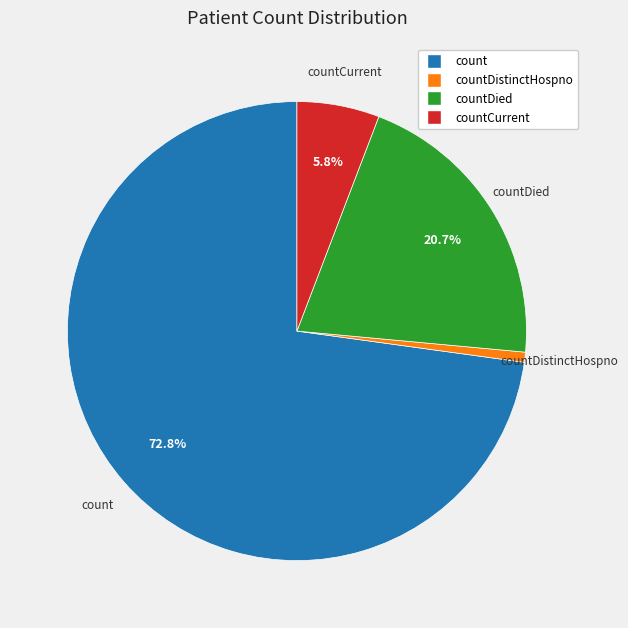

How many slices are in this pie chart?

4